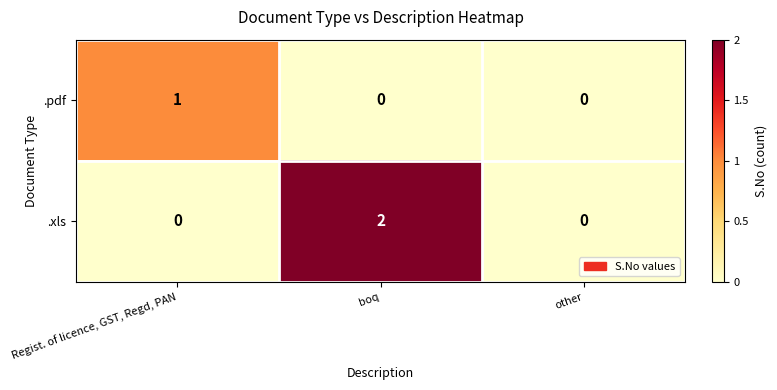

Between boq and other, which series saw the biggest shift?

.xls